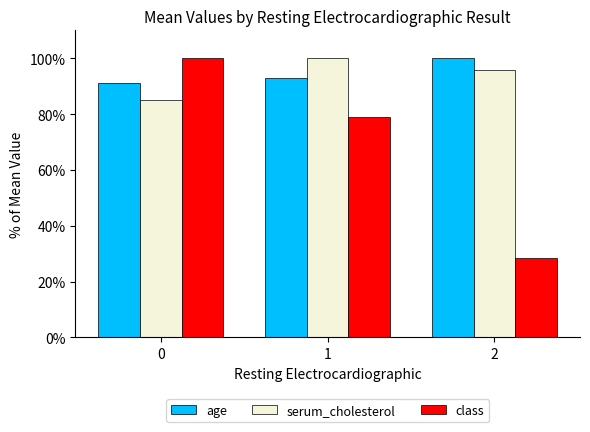

Which category has the highest value in the serum_cholesterol series?

1